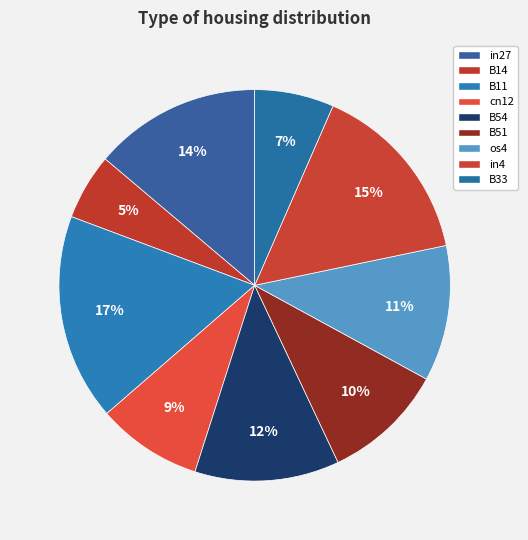

To the nearest percent, what percentage of the pie is cn12?

9%